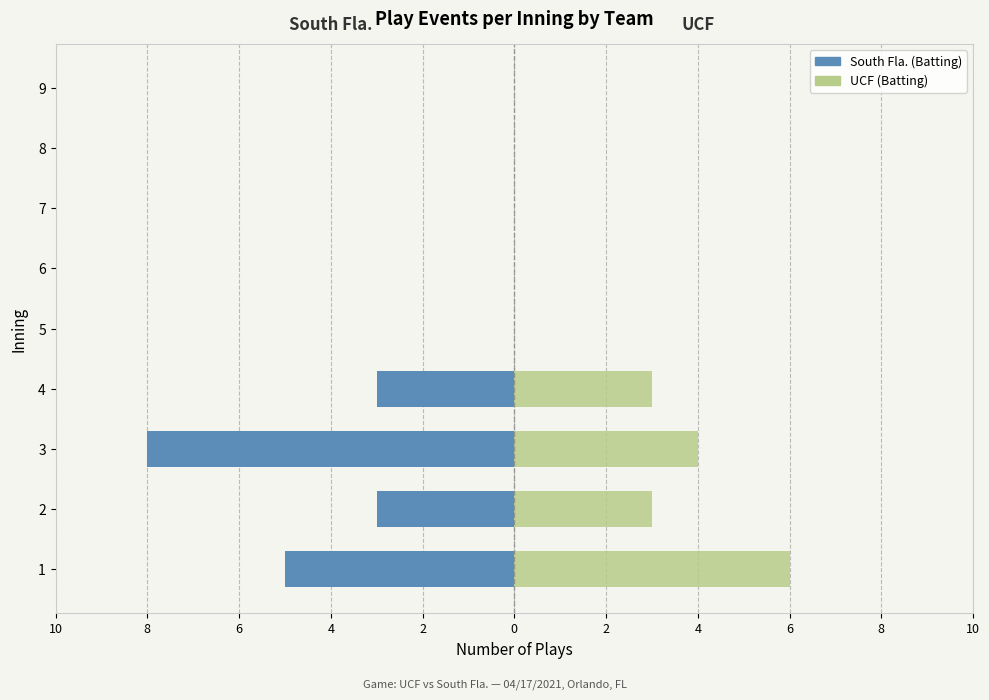

What is the difference between the maximum and minimum values in the UCF (Batting) series?

6